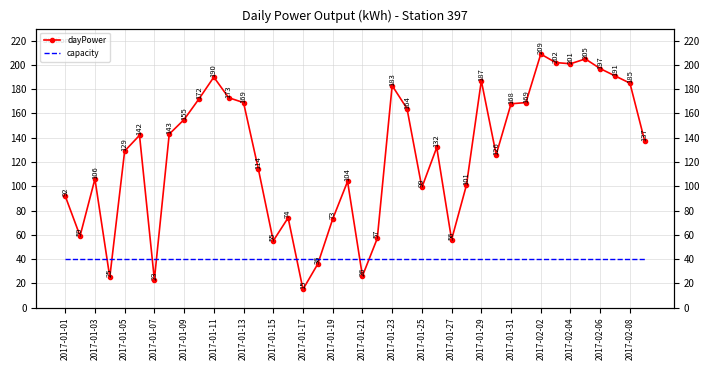

How many intersections are there between capacity and dayPower?

8